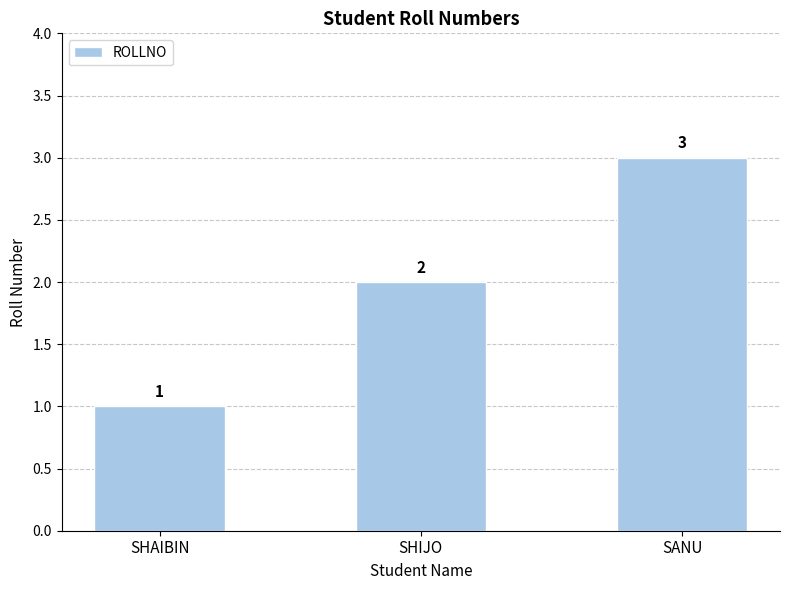

What is the average value?

2